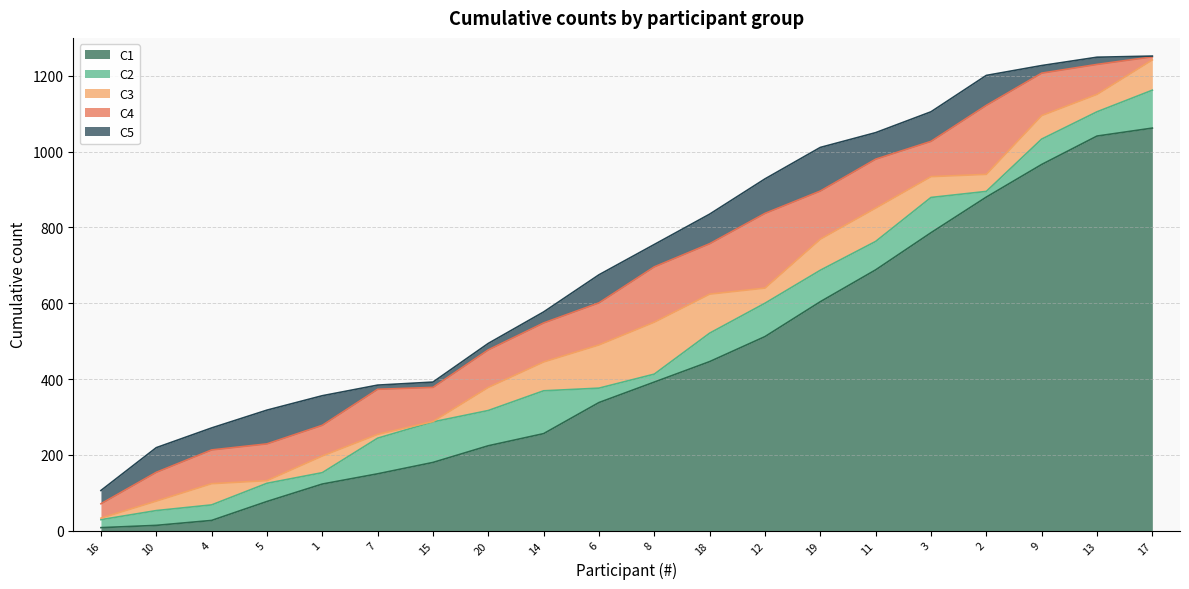

True or false: C4 and C5 cross at least once.

False